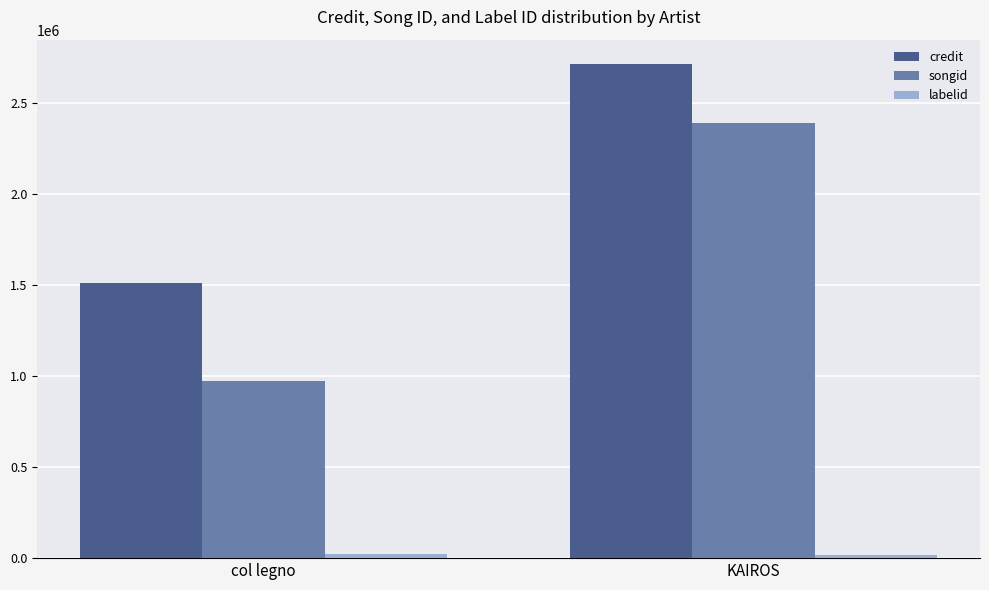

What is the difference between the maximum and minimum values in the credit series?

1202461